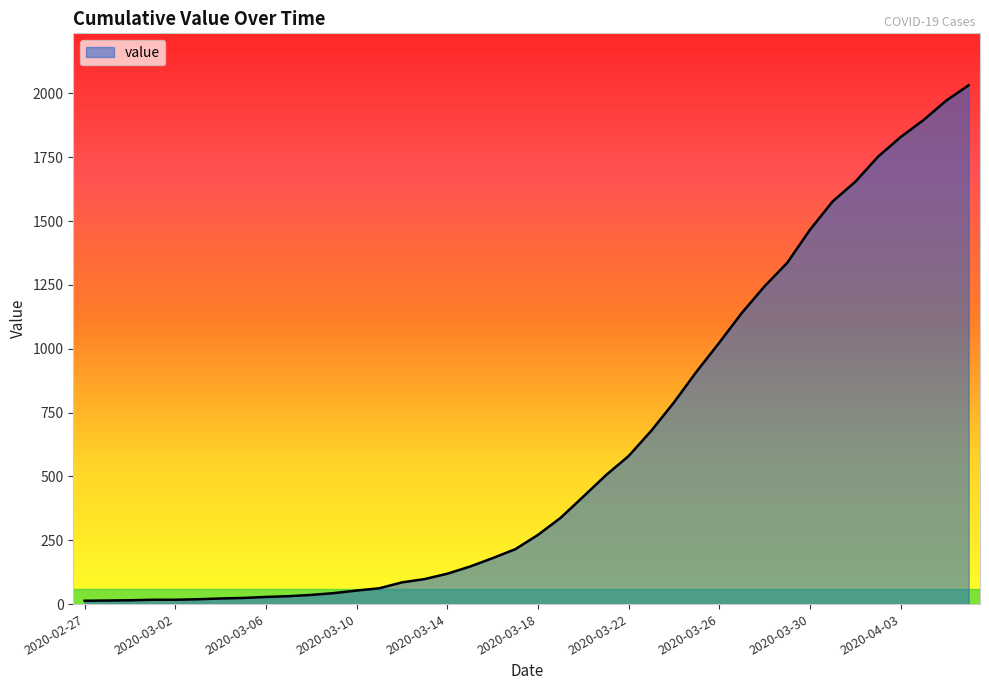

What is the difference between the maximum and minimum values?

2019